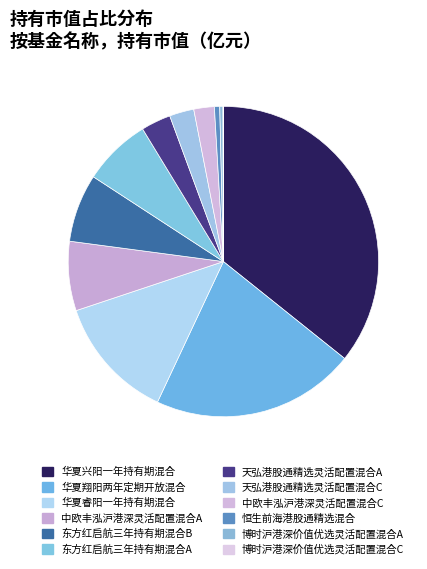

To the nearest percent, what is the average slice percentage?

8%